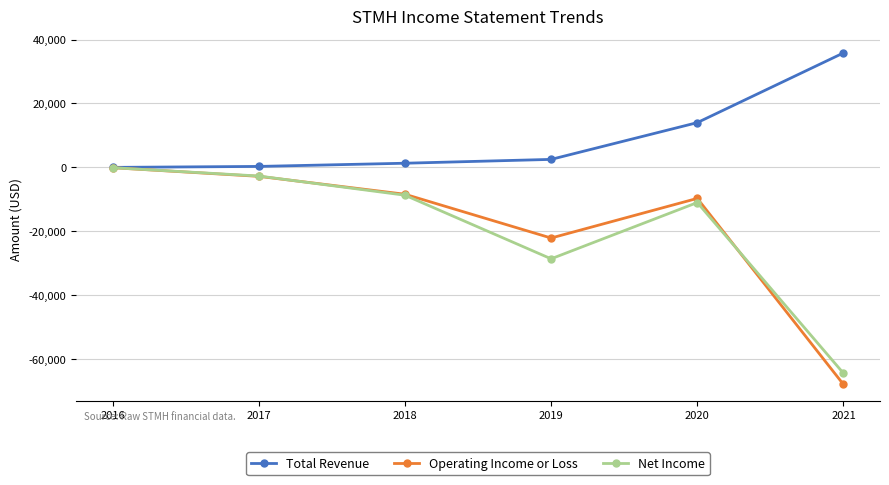

What is the total value across all series at 2019?

-48200